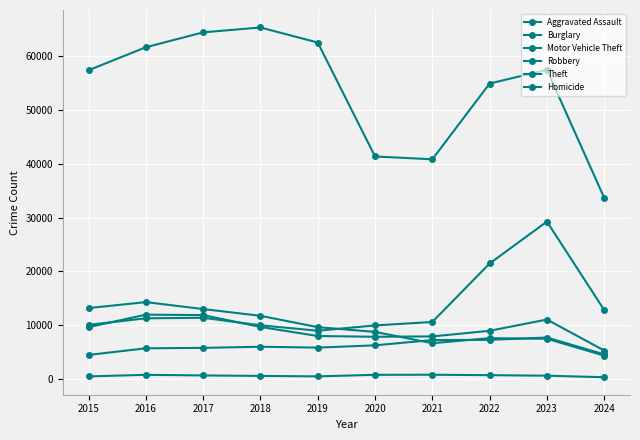

True or false: Theft and Homicide cross at least once.

False